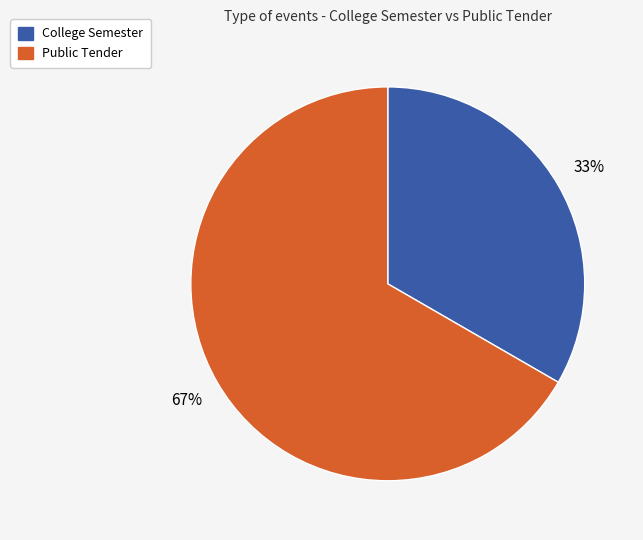

Which slice is the largest?

Public Tender